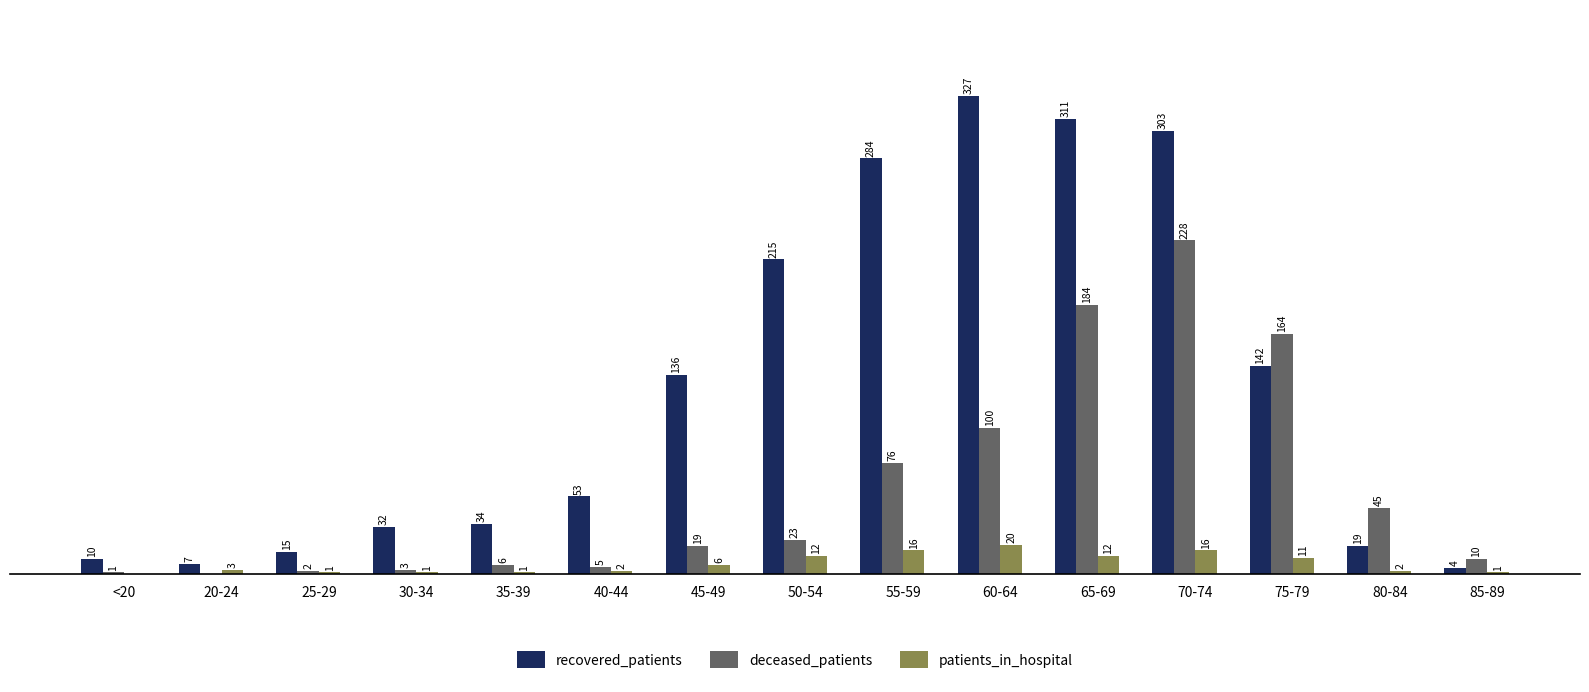

Is the value of patients_in_hospital at 20-24 greater than the value of recovered_patients at 45-49?

No